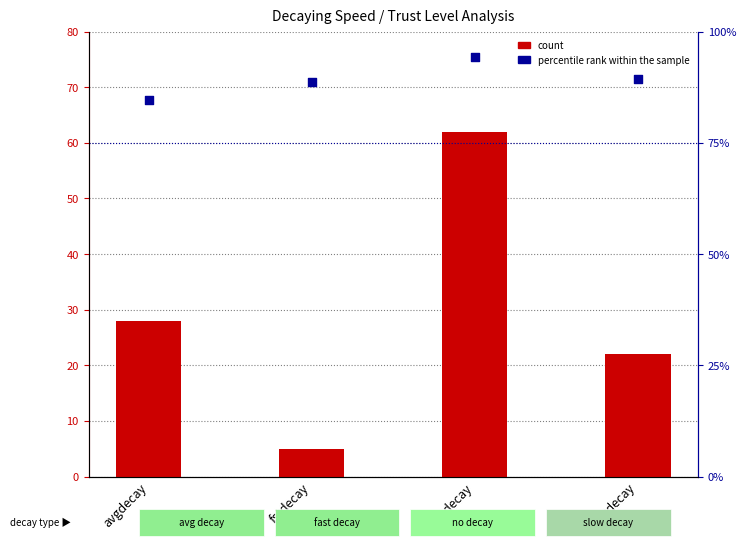

At how many categories does at least one series exceed 46?

4